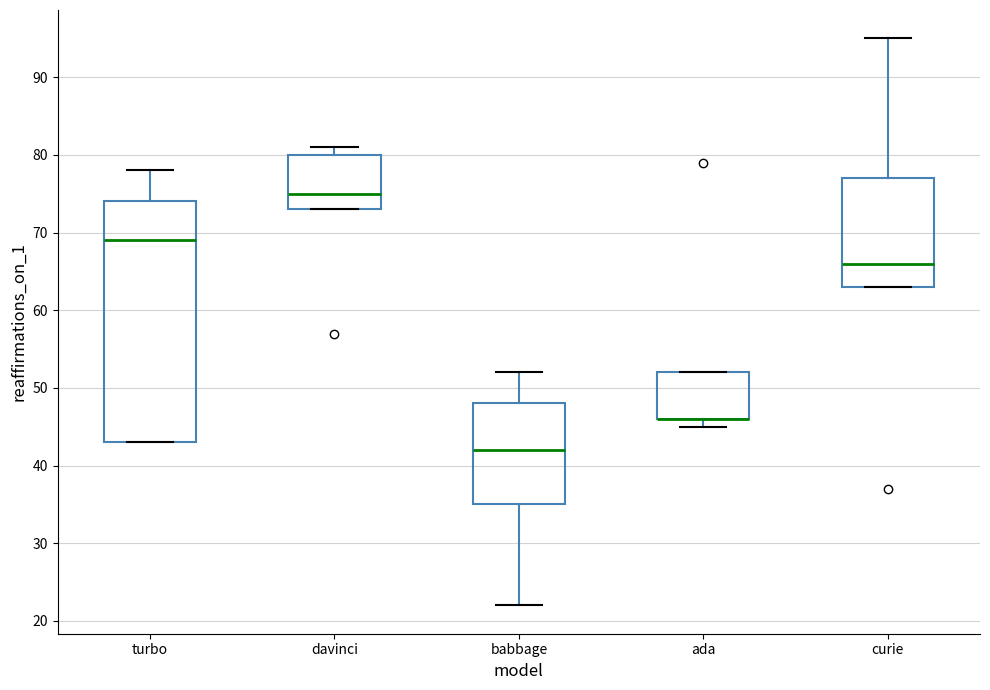

Reading left to right, read every box against the y-axis: the position of its median line, the range the box covers, and the ends of its whiskers. The values are not printed on the chart, so give them approximately, as read against the axis.

turbo: median 69, box 43 to 74, whiskers 43 to 78
davinci: median 75, box 73 to 80, whiskers 73 to 81
babbage: median 42, box 35 to 48, whiskers 22 to 52
ada: median 46 (drawn on the box's lower edge), box 46 to 52, whiskers 45 to 52
curie: median 66, box 63 to 77, whiskers 63 to 95